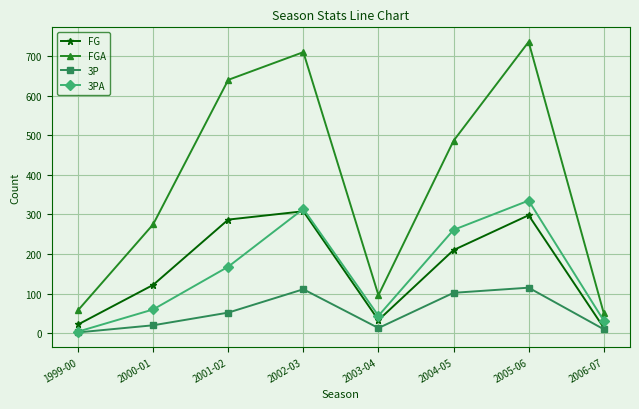

What is the spread (max minus min) of values at 2000-01?

255